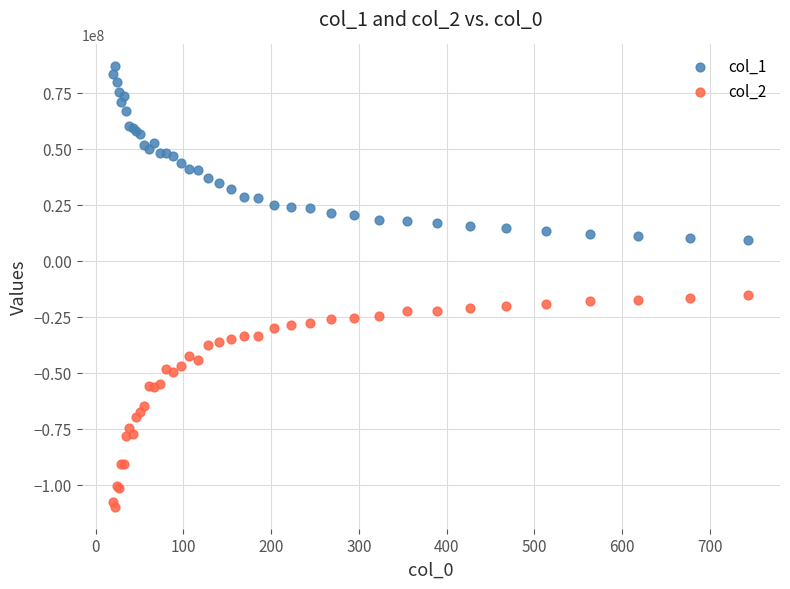

Which series has the widest spread of Y values?

col_2